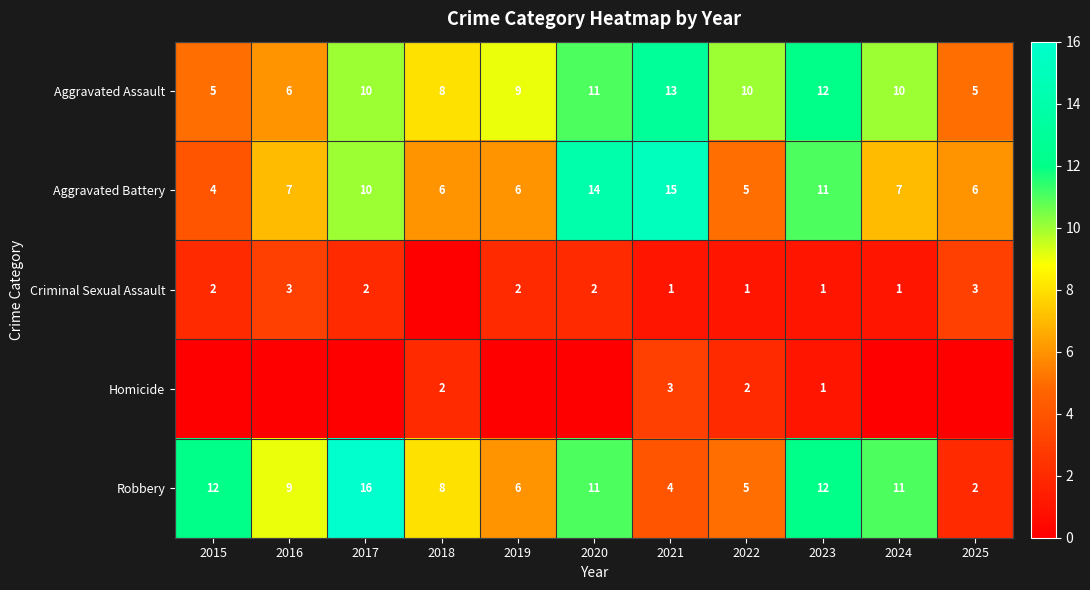

At how many categories does at least one series exceed 15?

1